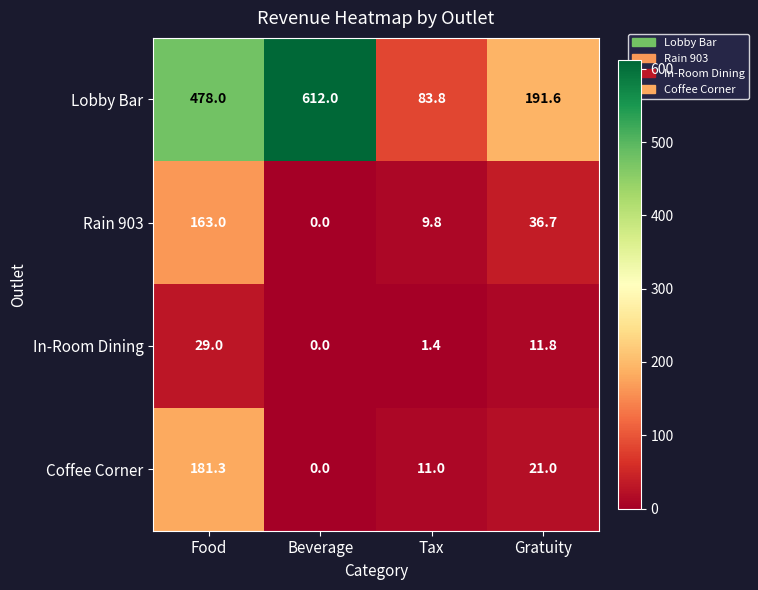

Rank the series by their maximum value, from highest to lowest.

Lobby Bar, Coffee Corner, Rain 903, In-Room Dining